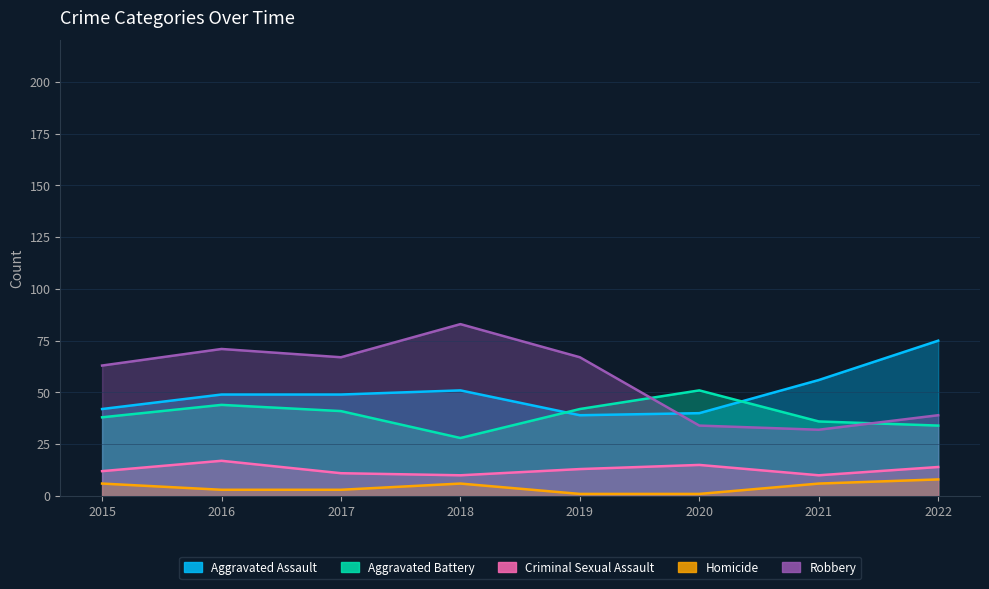

What is the highest value of the Robbery series?

83